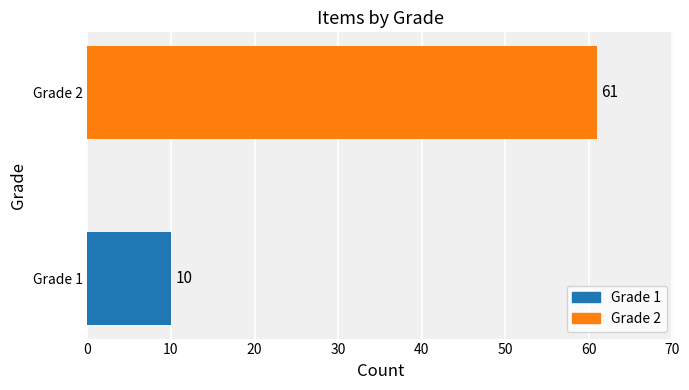

The value at Grade 1 is 13. True or false?

False